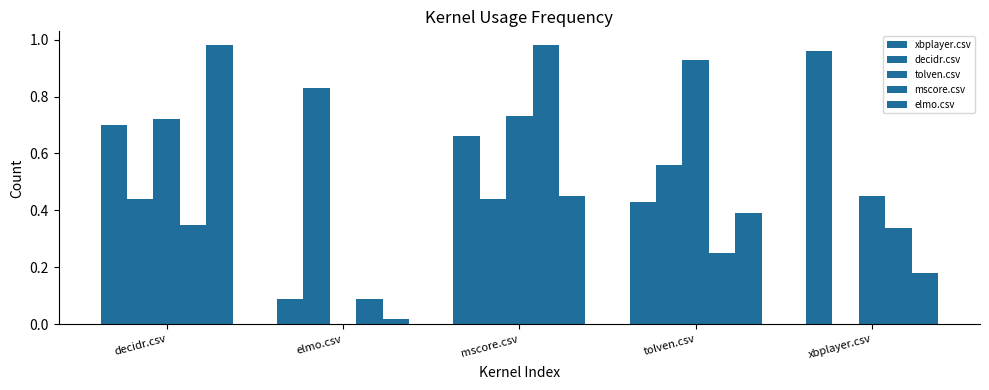

How many categories are shown in the chart?

5